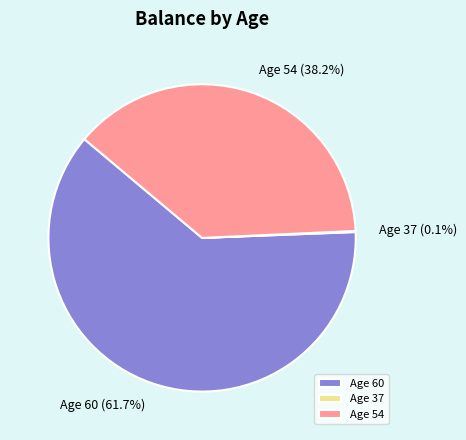

Does Age 54 represent more than half of the total?

No